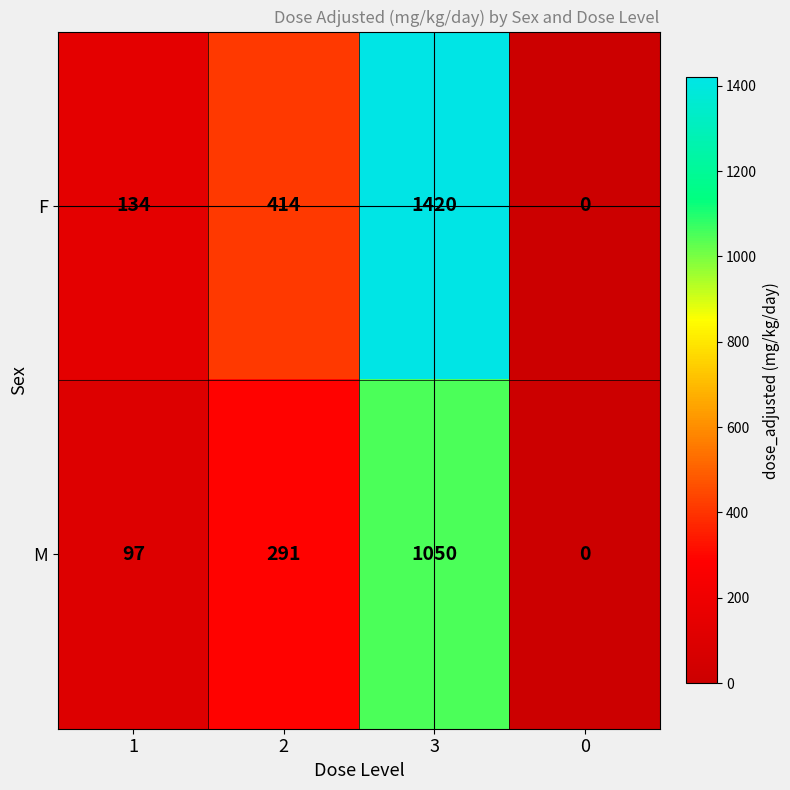

Reading right to left, list all the values displayed in this chart.

F: 0=0	3=1420	2=414	1=134
M: 0=0	3=1050	2=291	1=97